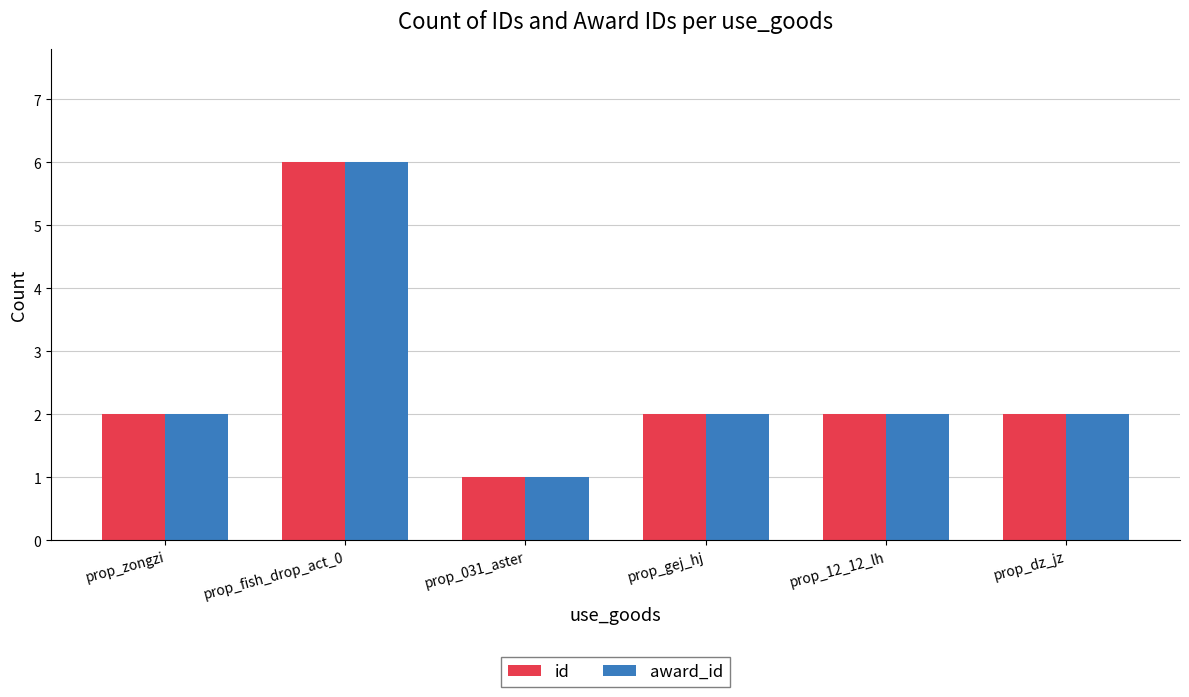

Which category has the highest value in the id series?

prop_fish_drop_act_0